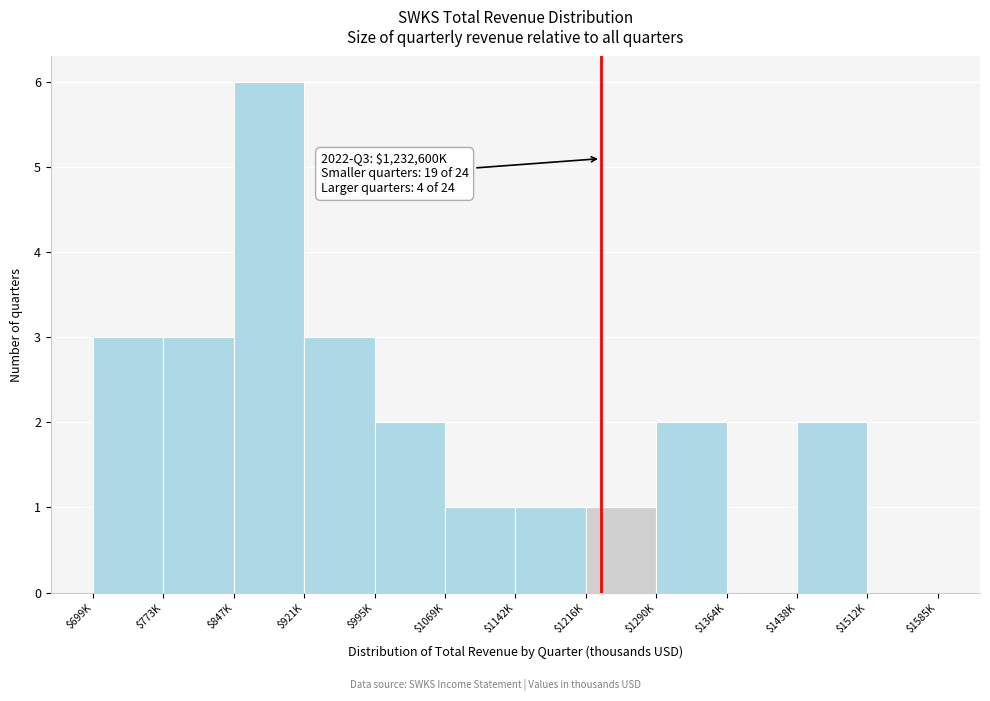

The chart shows a value of 0 at $1512K. True or false?

True